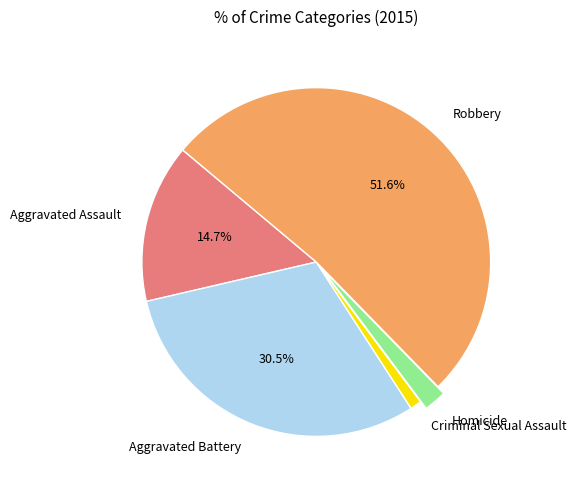

Which slice is the smallest?

Criminal Sexual Assault